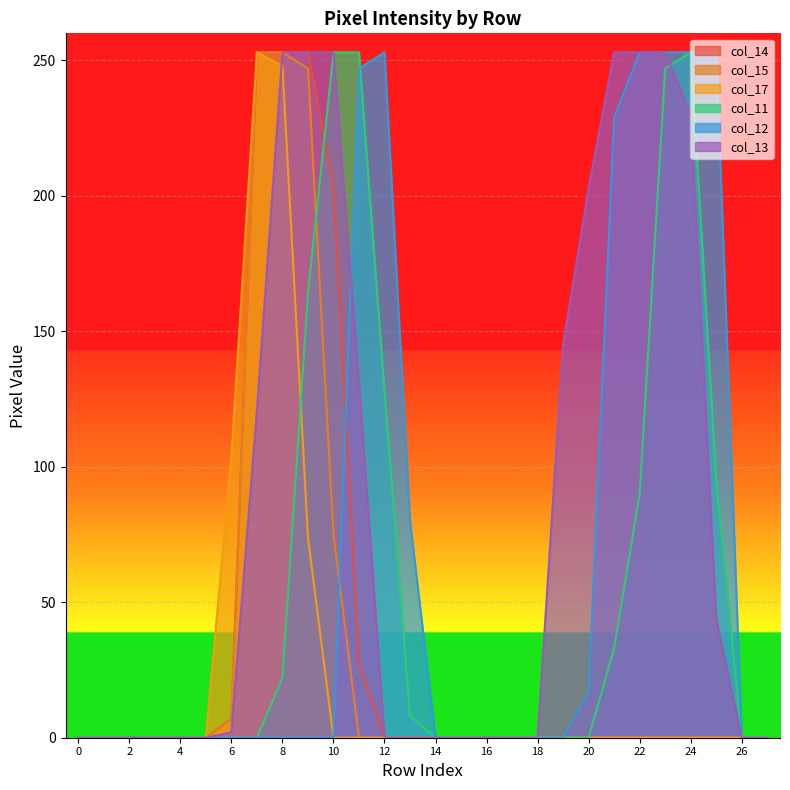

At which label is col_13 closest to 126?

7